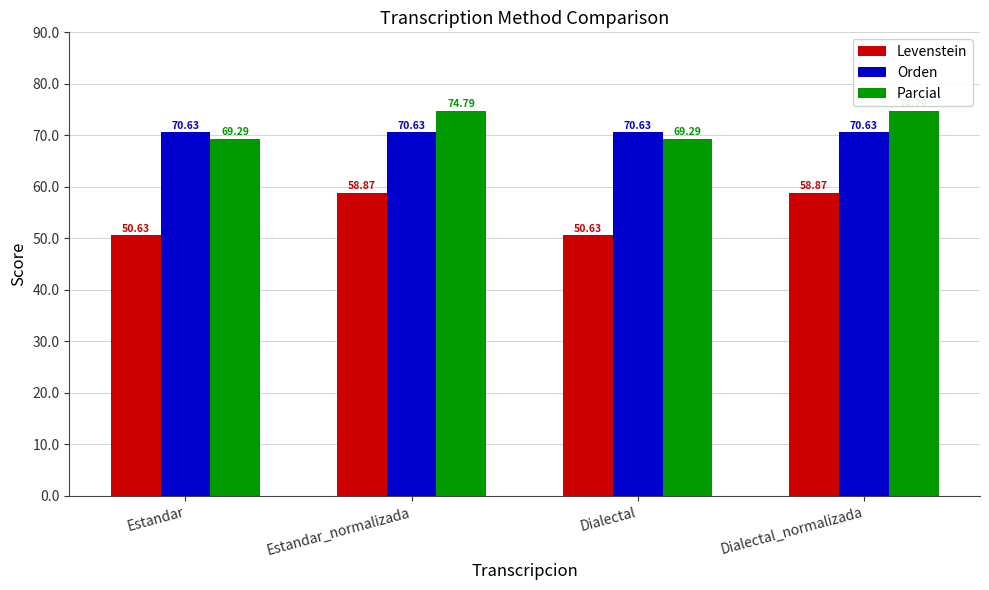

Rank the series by their maximum value, from lowest to highest.

Levenstein, Orden, Parcial